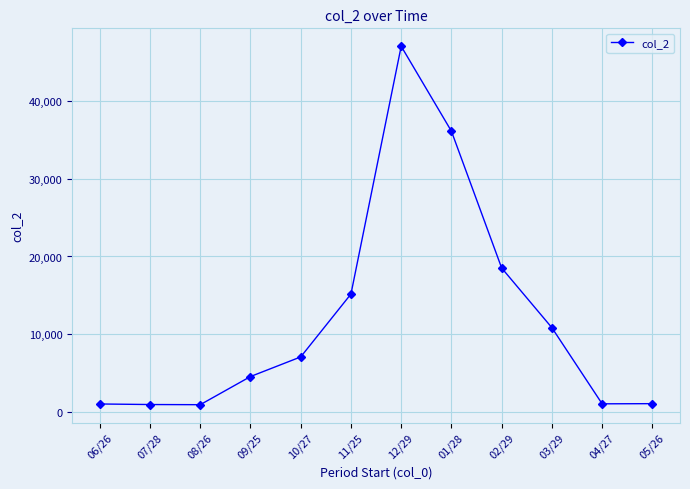

What is the sum of all values?

144553